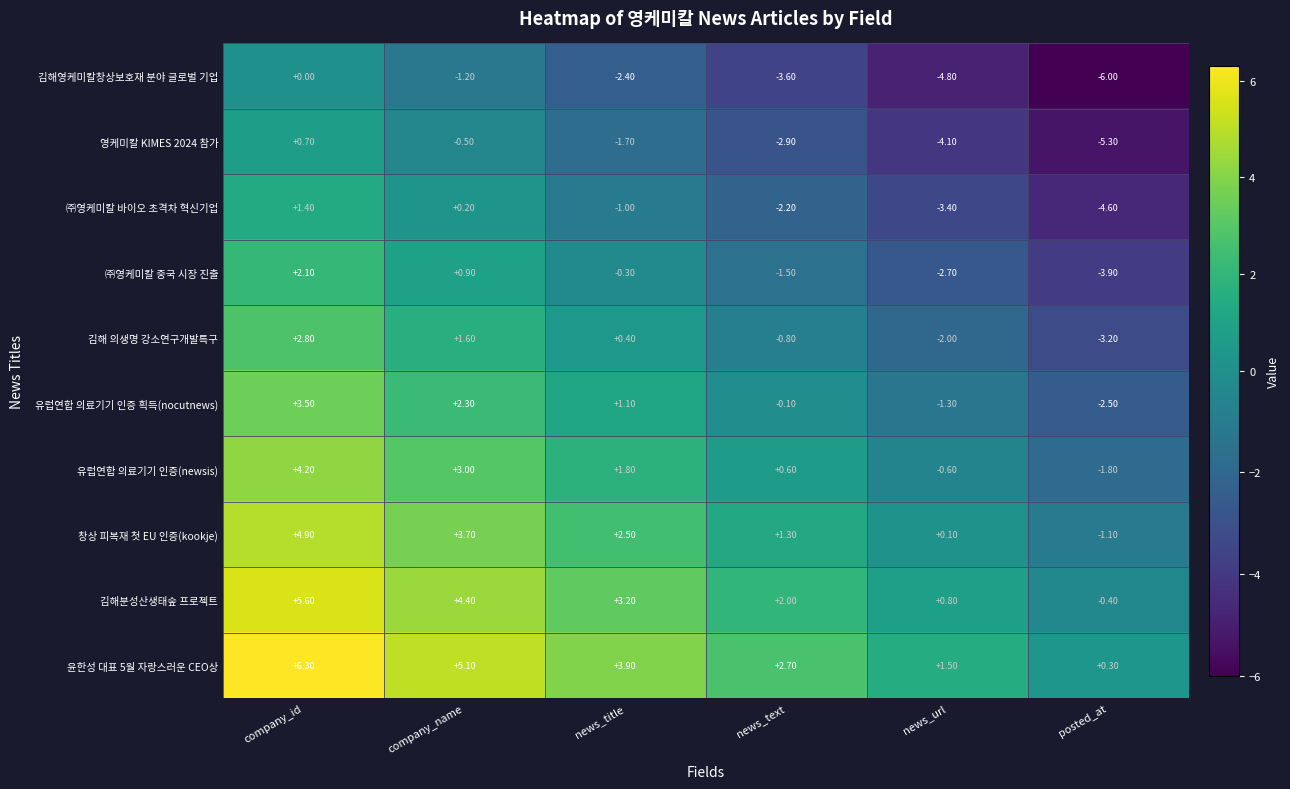

What is the greatest value displayed?

6.3